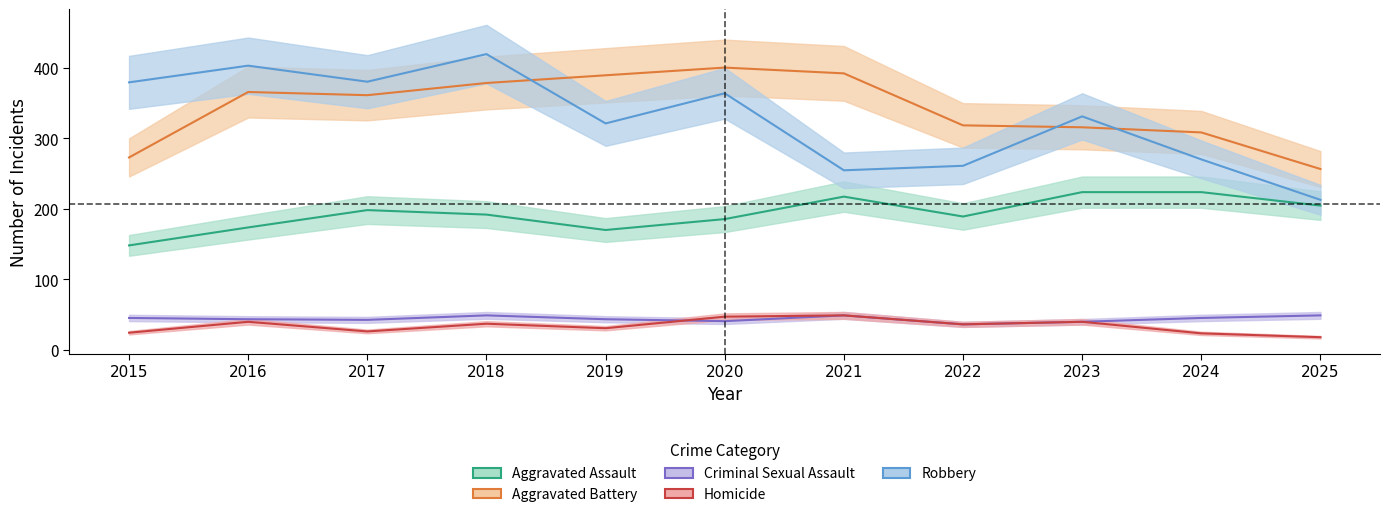

What is the difference between the highest and lowest values at 2023?

291.2